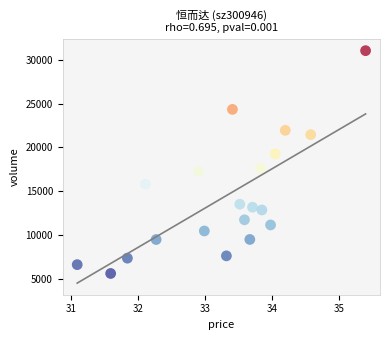

What is the range of Y values (max minus min)?

25478